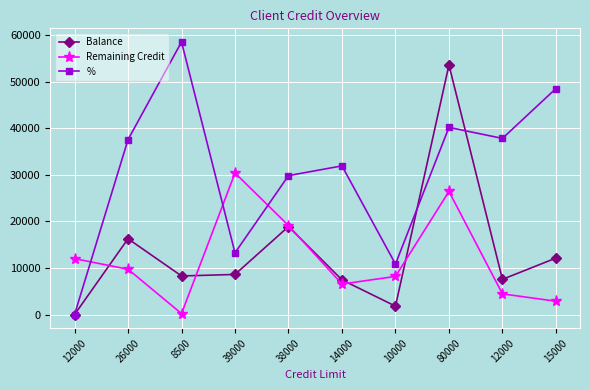

Between which two adjacent categories do Remaining Credit and % first intersect?

12000 and 26000